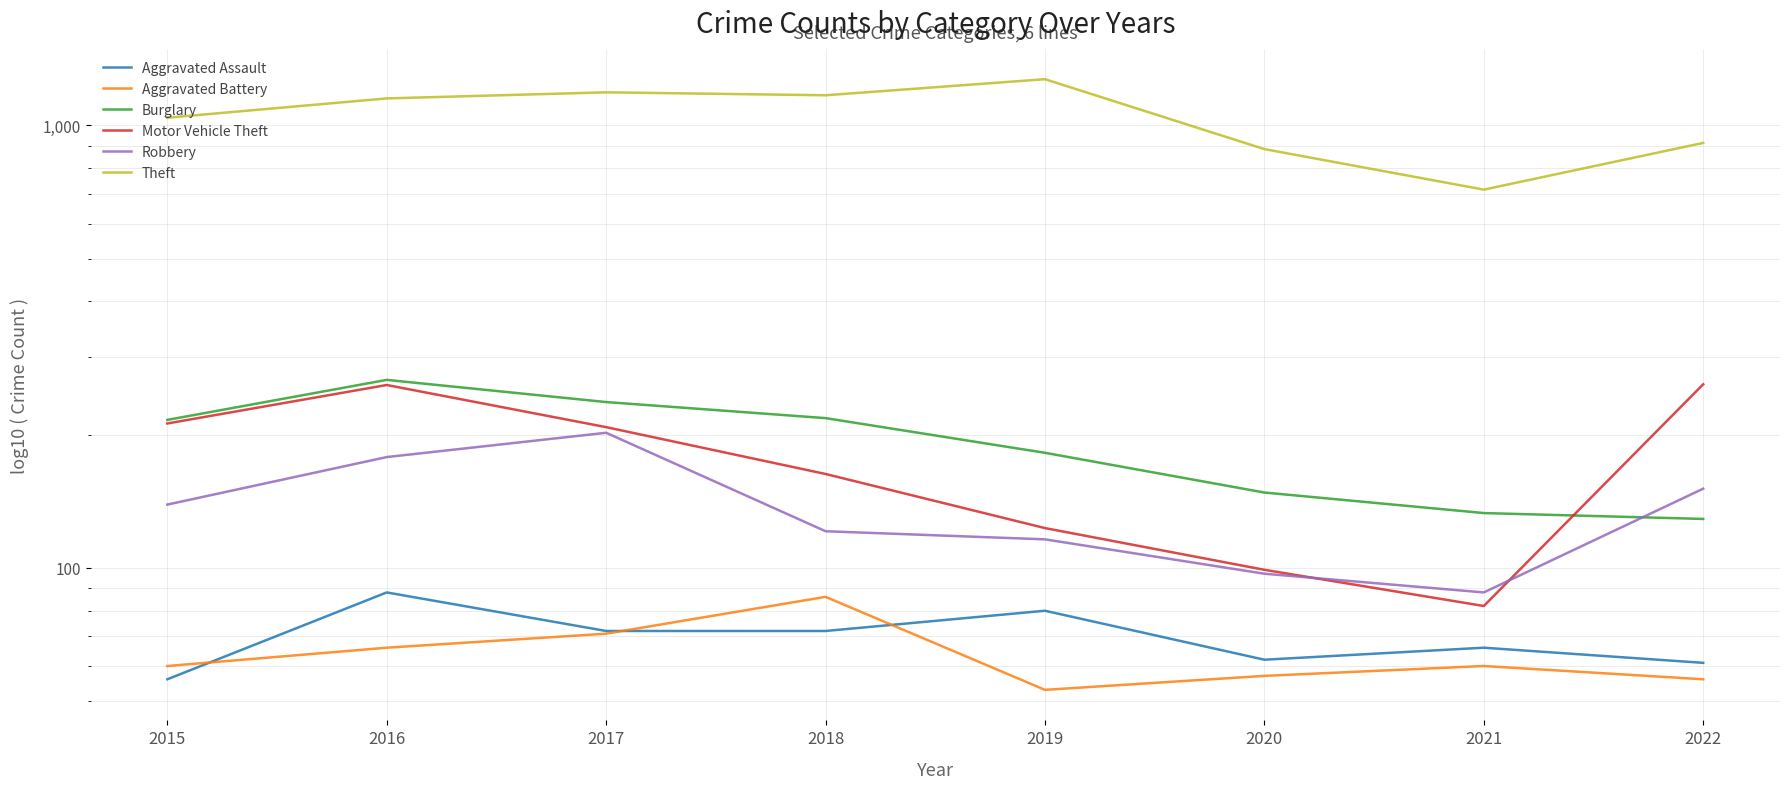

At which category is the sum across all series the highest?

2016